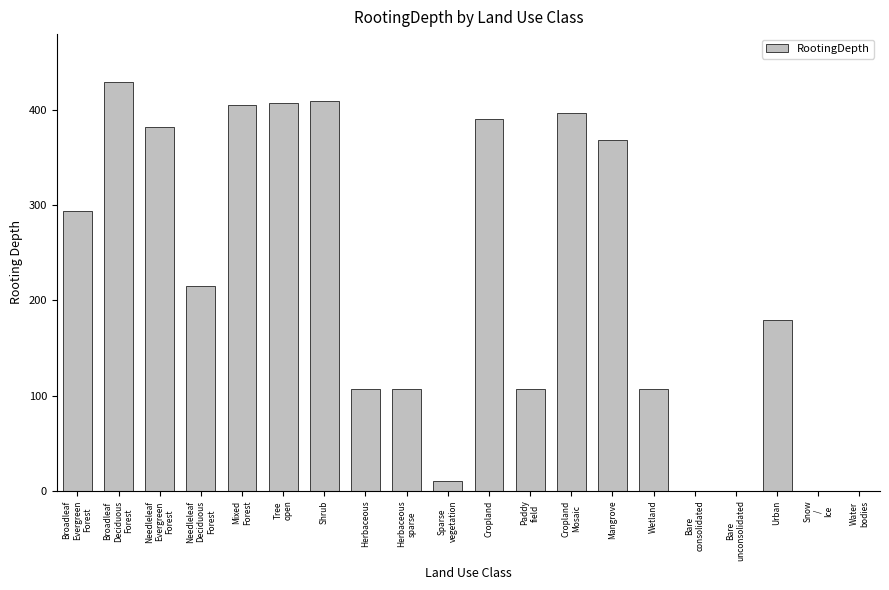

What is the approximate value at Cropland?

390.4